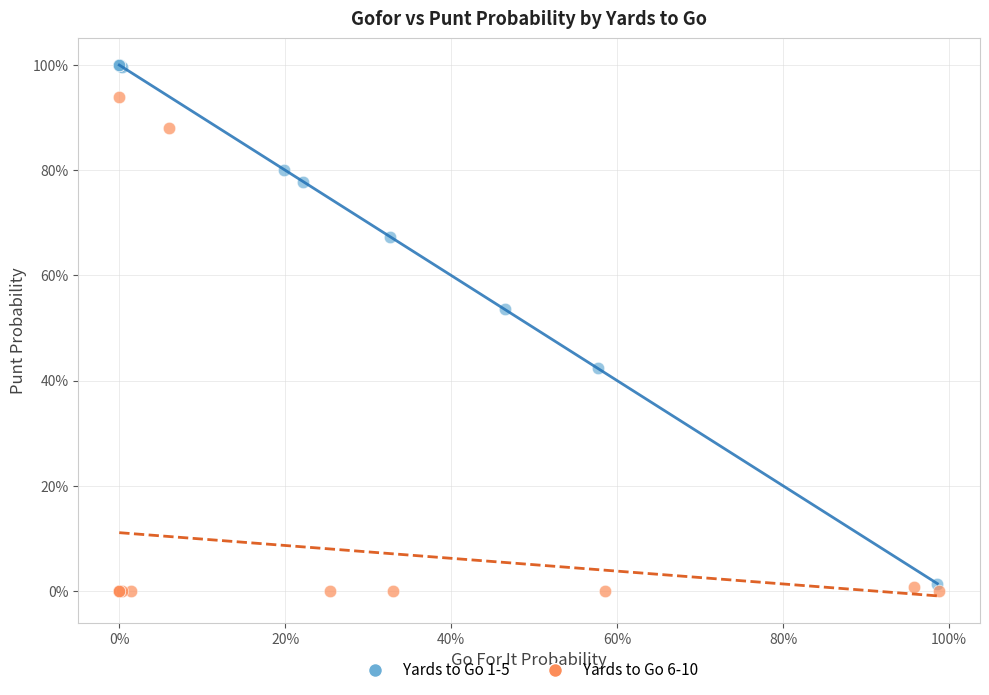

What are all the series names shown in the legend?

Yards to Go 1-5, Yards to Go 6-10